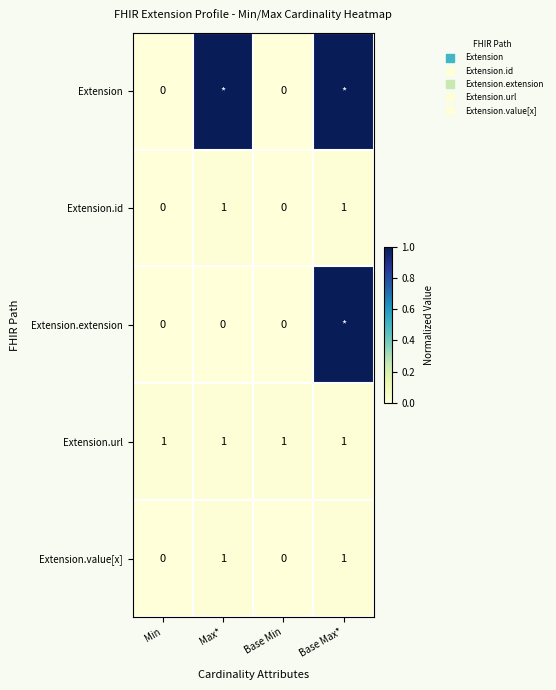

Is it true that Extension.extension equals 1.0 at Base Max*?

True